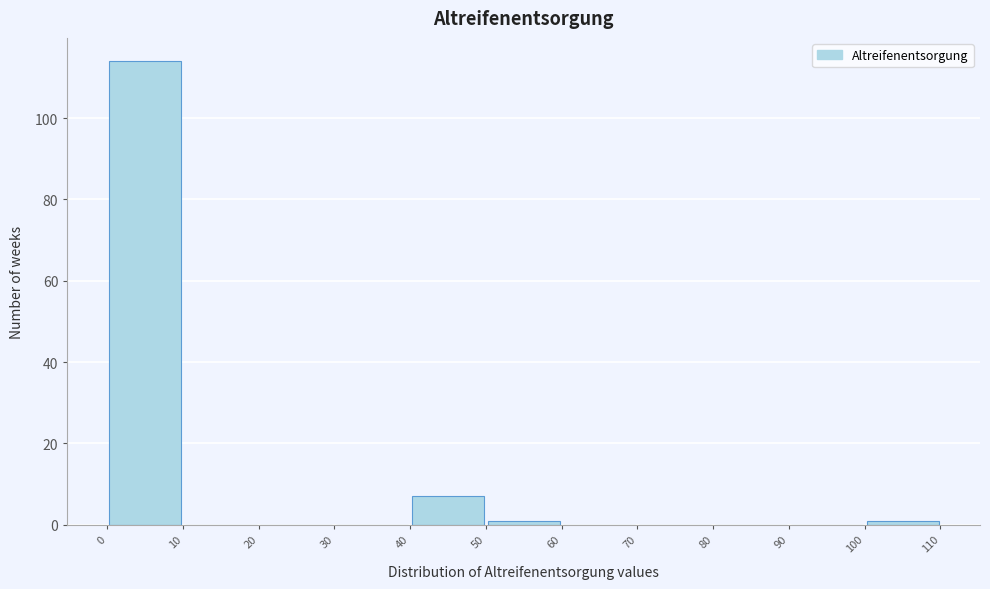

Reading left to right, transcribe this chart: for each bar, give the range it covers on the x-axis and its height. The values are not printed on the chart, so give them approximately, as read against the axis.

0 to 10: 114
10 to 20: 0
20 to 30: 0
30 to 40: 0
40 to 50: 8
50 to 60: under 2
60 to 70: 0
70 to 80: 0
80 to 90: 0
90 to 100: 0
100 to 110: under 2